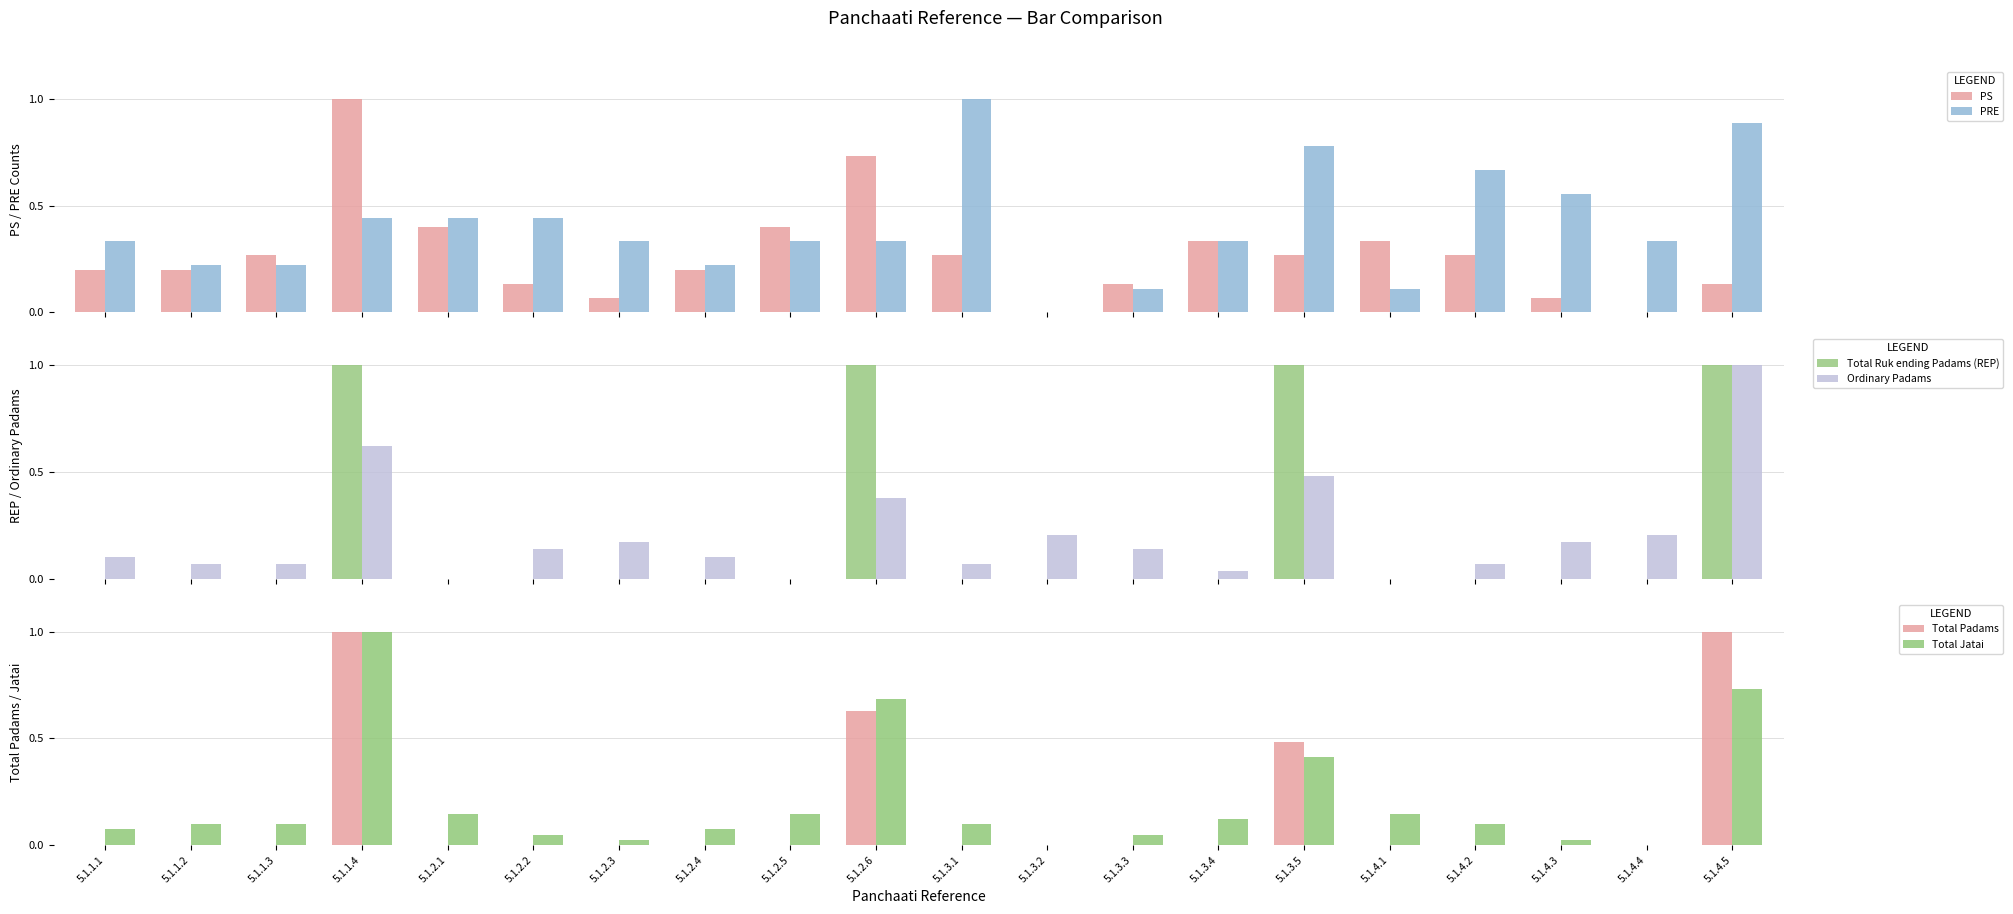

What are all the series names shown in the legend?

PS, PRE, Total Ruk ending Padams (REP), Ordinary Padams, Total Padams, Total Jatai